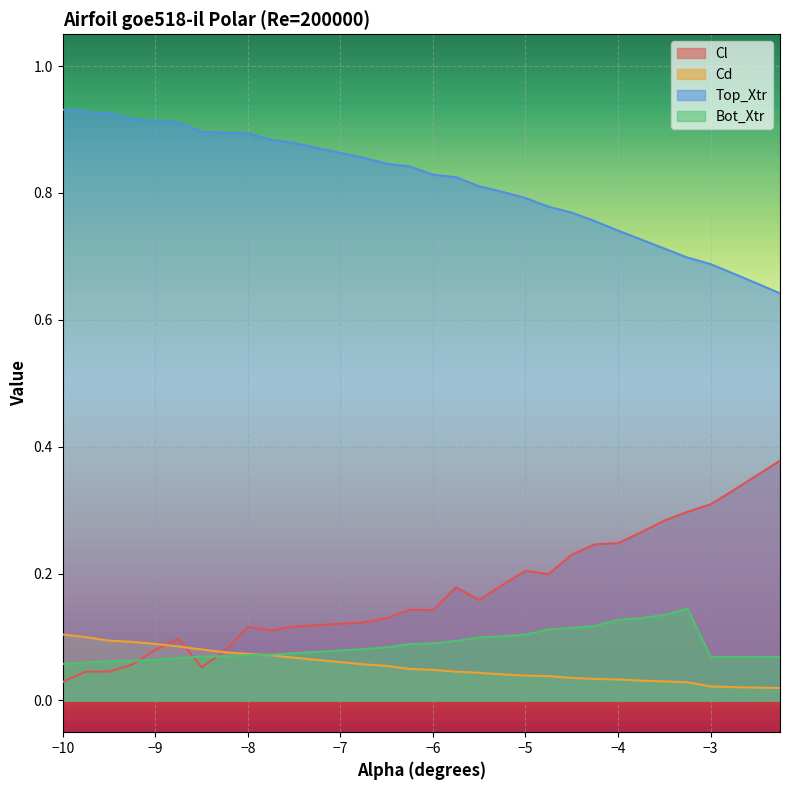

True or false: Top_Xtr and Cd intersect in this chart.

False